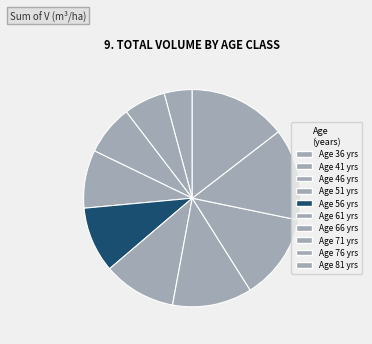

To the nearest percent, what is the difference between the largest and smallest slice percentages?

10%